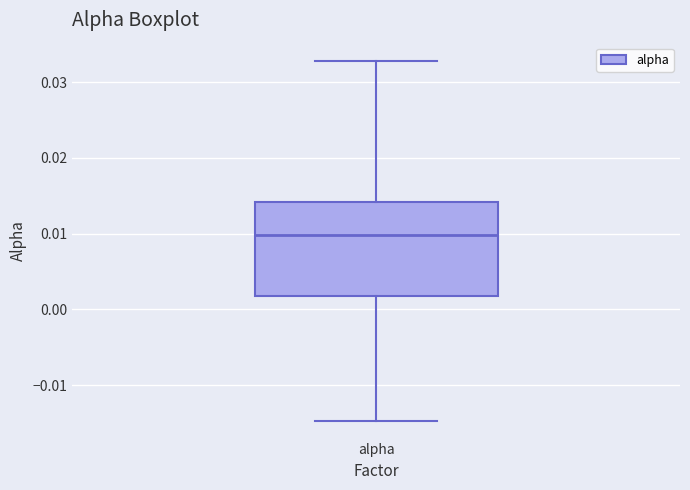

Read this box plot against the y-axis: the position of the median line, the range covered by the box, and the ends of both whiskers. The values are not printed on the chart, so give them approximately, as read against the axis.

median 0.010, box 0.002 to 0.014, whiskers -0.015 to 0.033